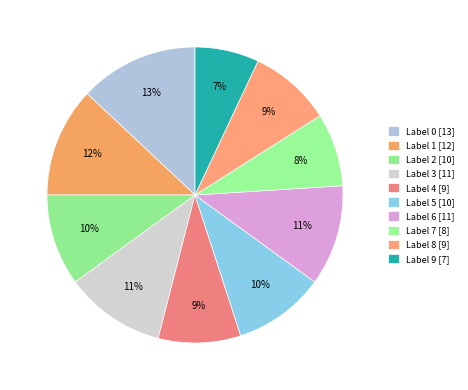

How many segments does this pie chart have?

10